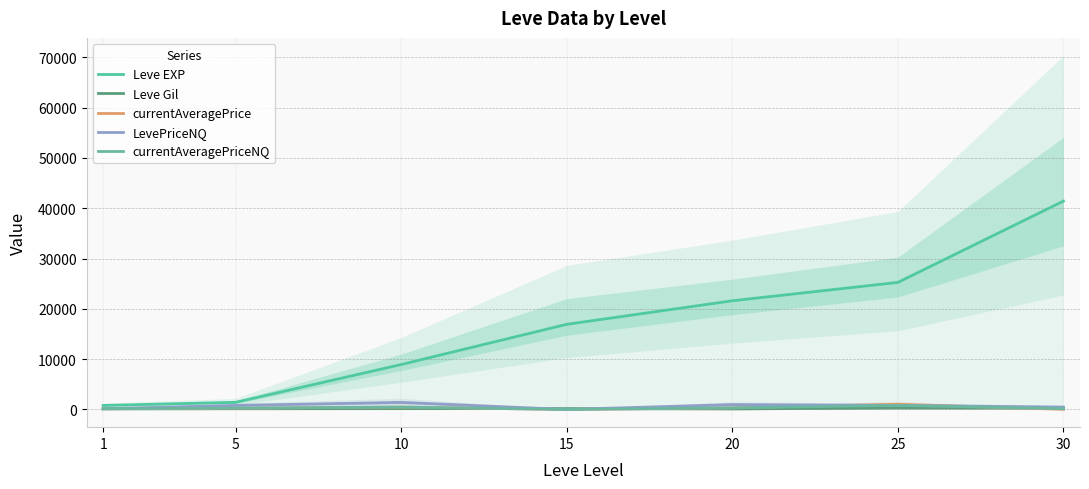

Which series has the widest spread of values?

Leve EXP